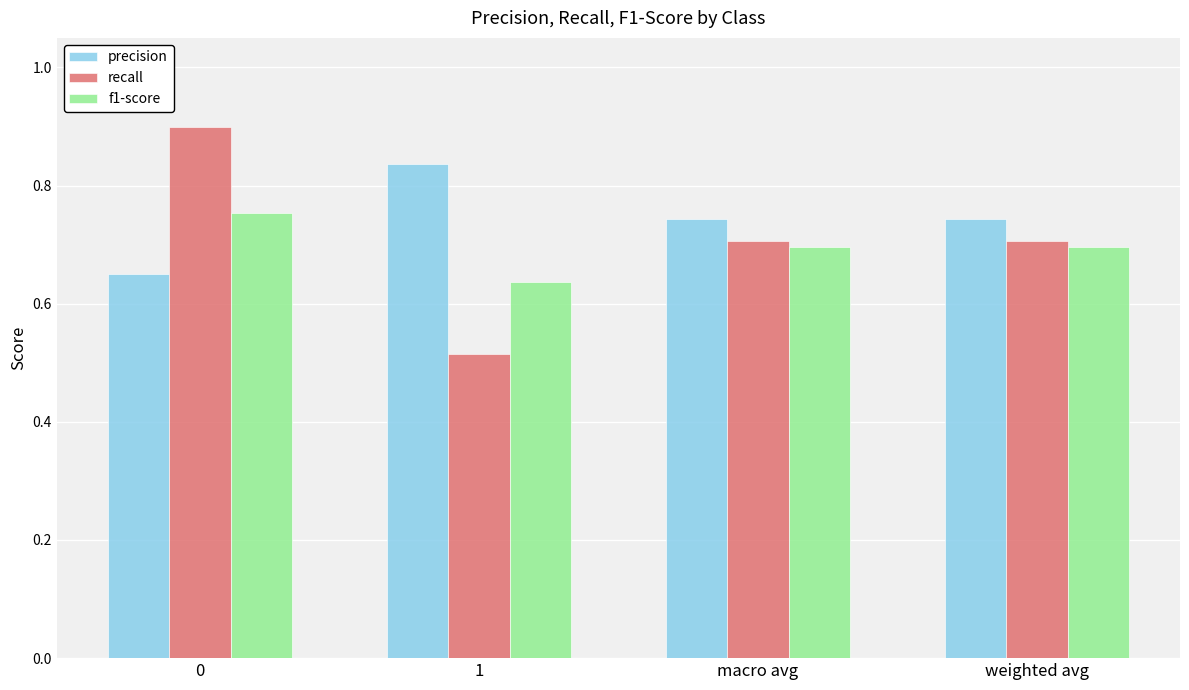

At 0, list the series in order from smallest to largest.

precision, f1-score, recall